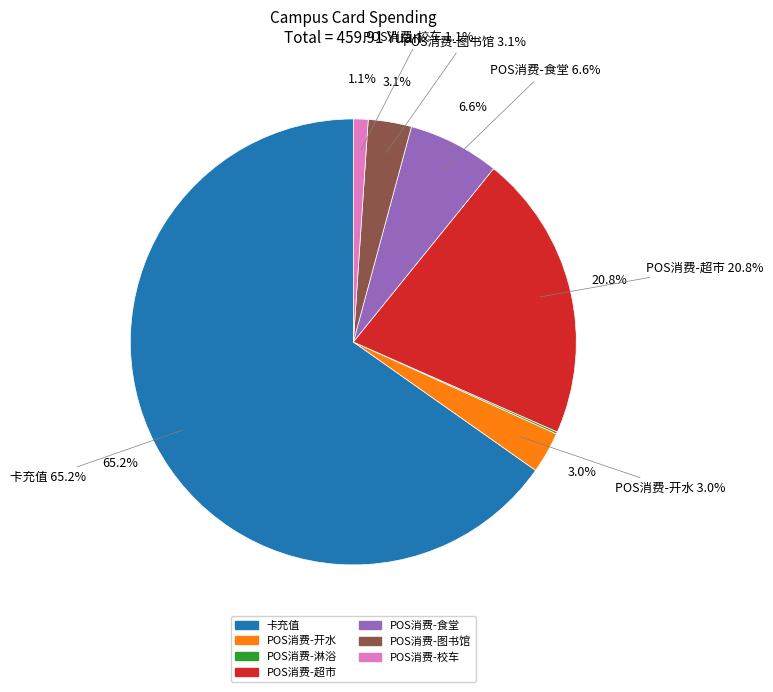

Which category has the smallest portion of the pie?

POS消费-淋浴